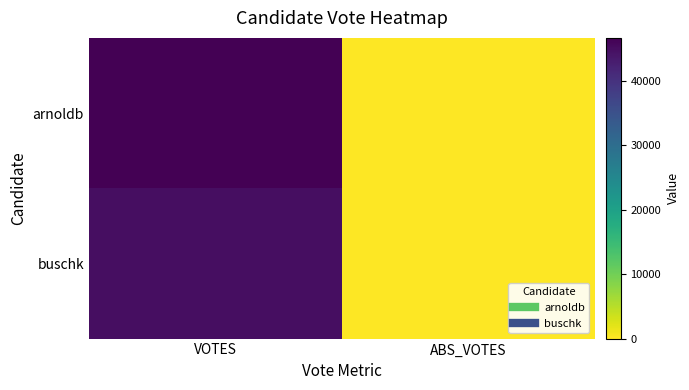

At which category is the sum across all series the highest?

VOTES